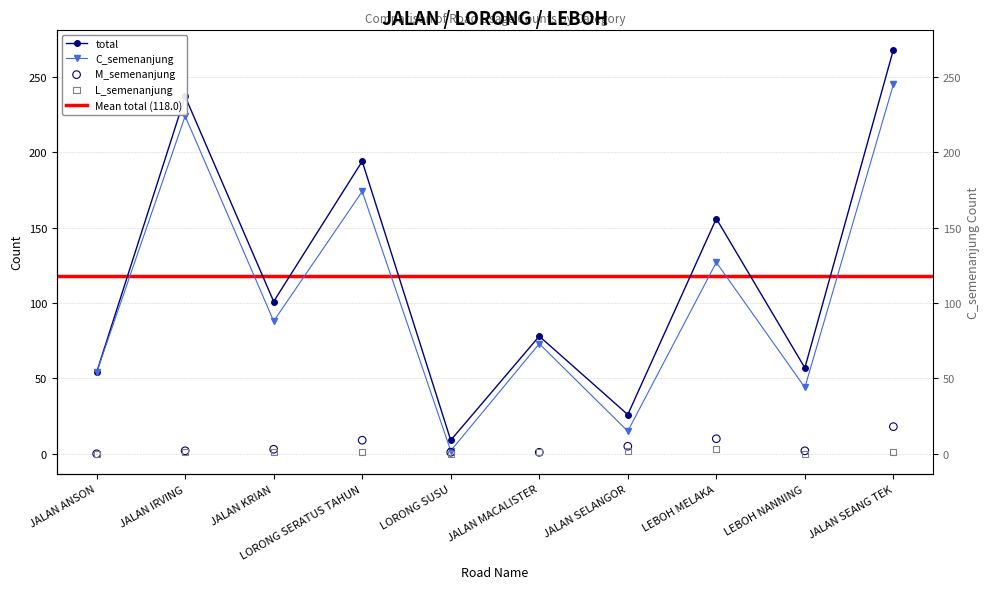

Which series contains the lowest Y value?

L_semenanjung